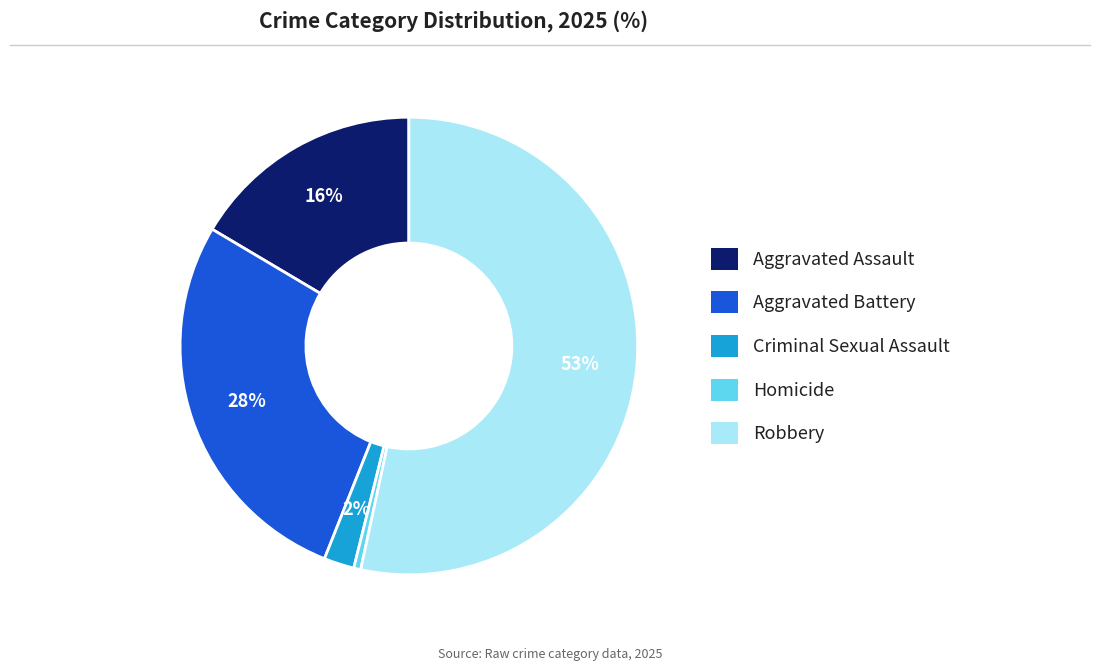

Which slice represents more than half of the pie?

Robbery